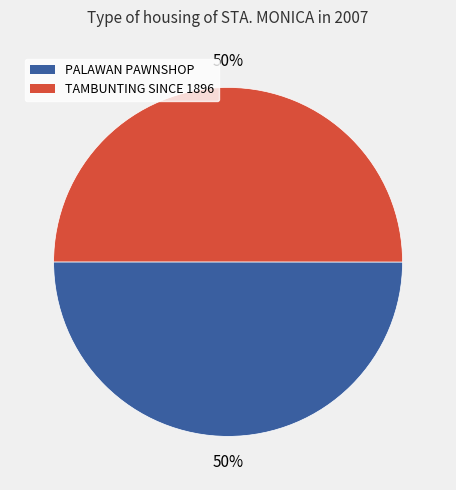

To the nearest percent, what is the average slice percentage?

50%